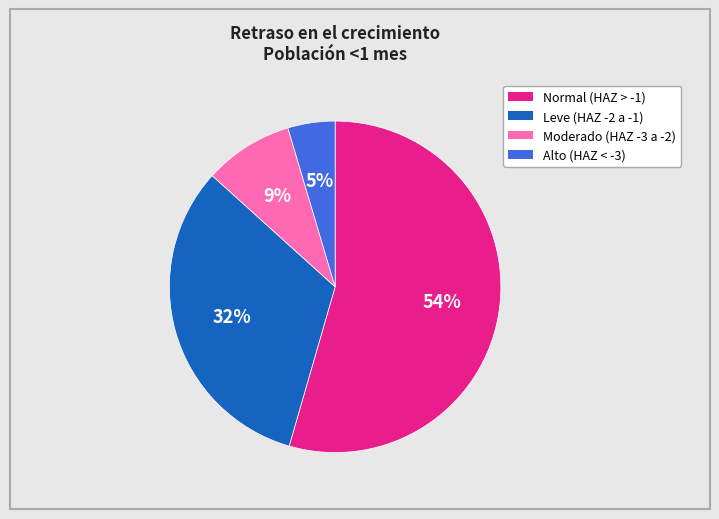

Which category accounts for the majority?

Normal (HAZ > -1)